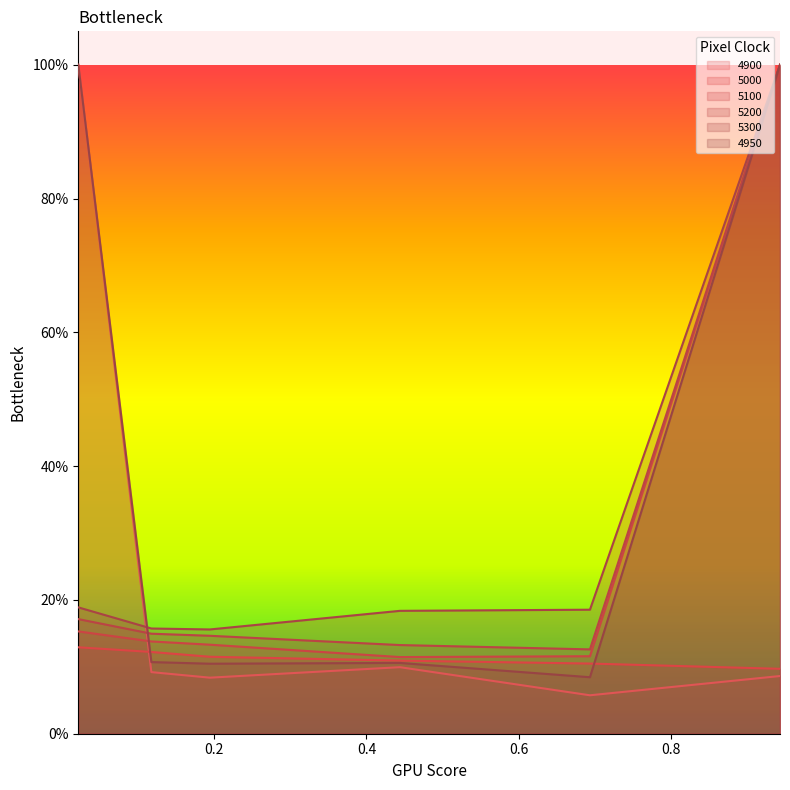

What is the maximum value for 5300?

1.0